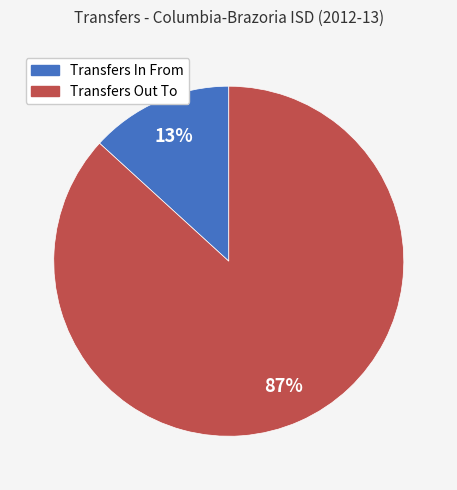

What is the largest slice in the pie chart?

Transfers Out To